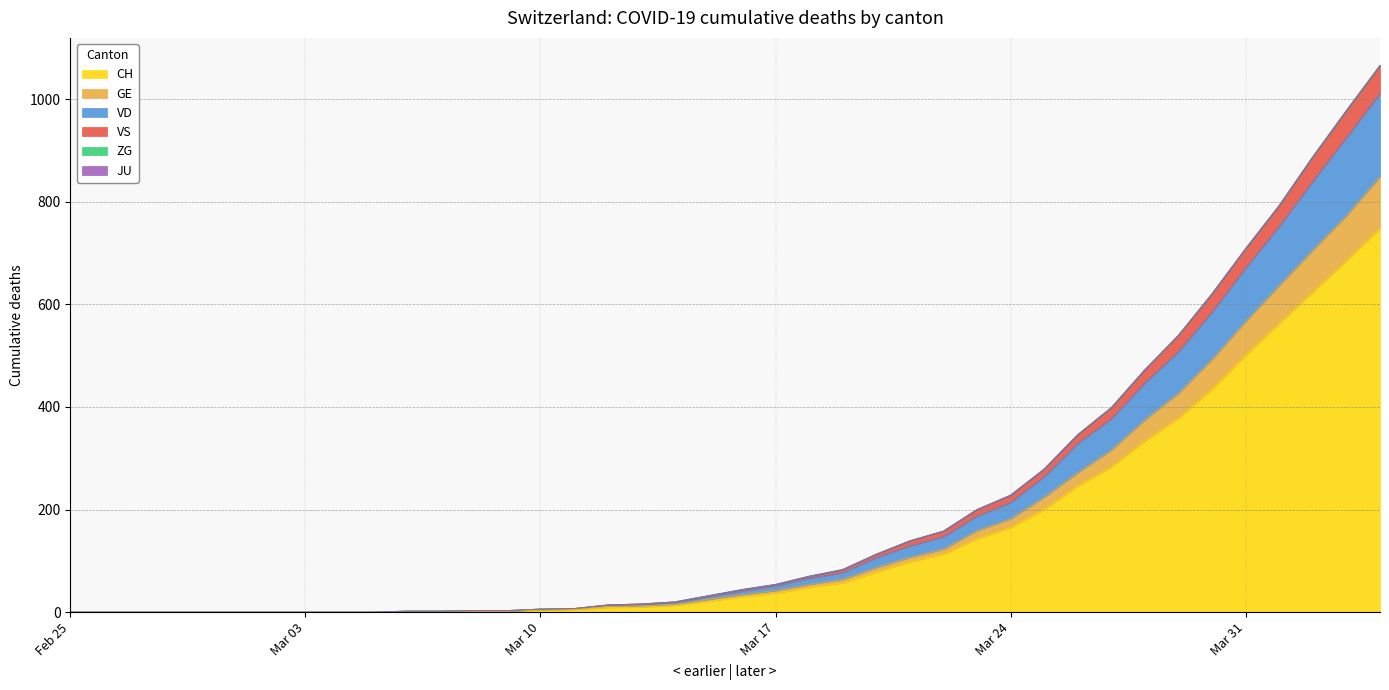

Is it true that GE equals 16 at 2020-03-13?

False